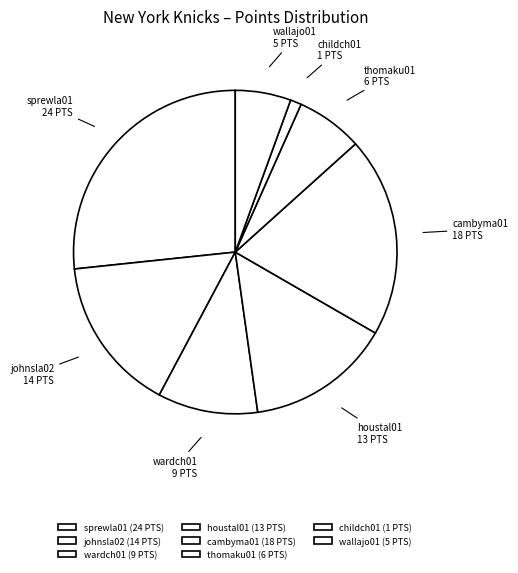

How many slices are in this pie chart?

8